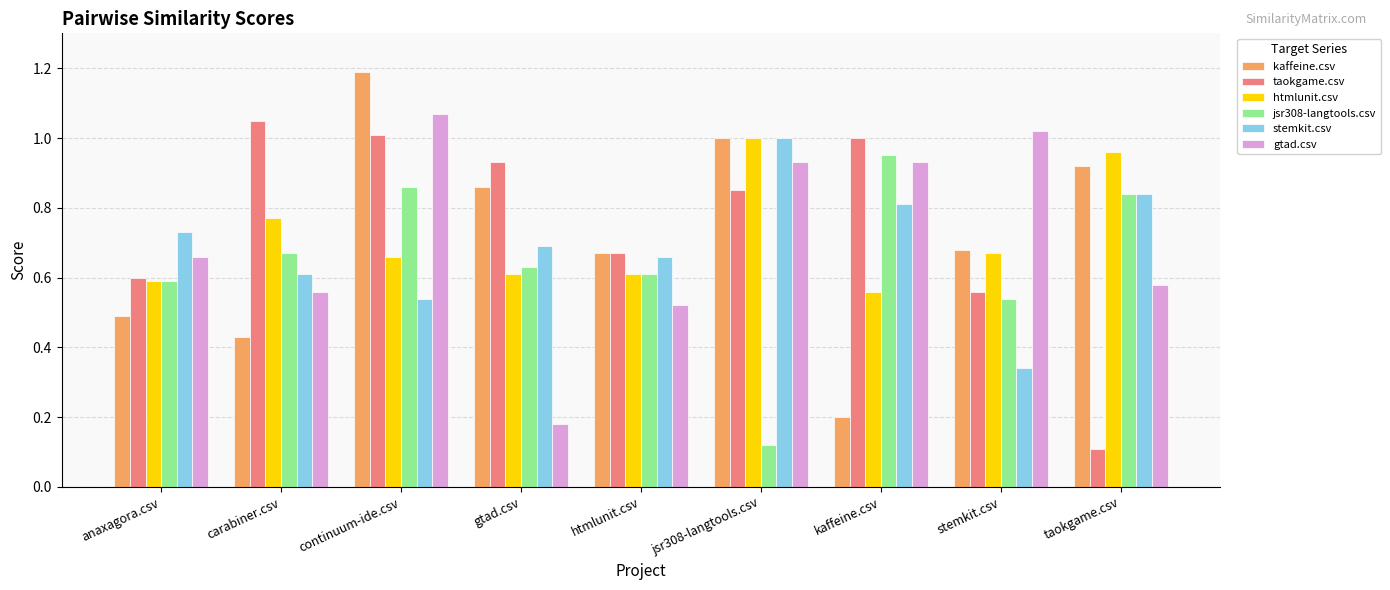

Which label corresponds to the largest value in the chart?

continuum-ide.csv